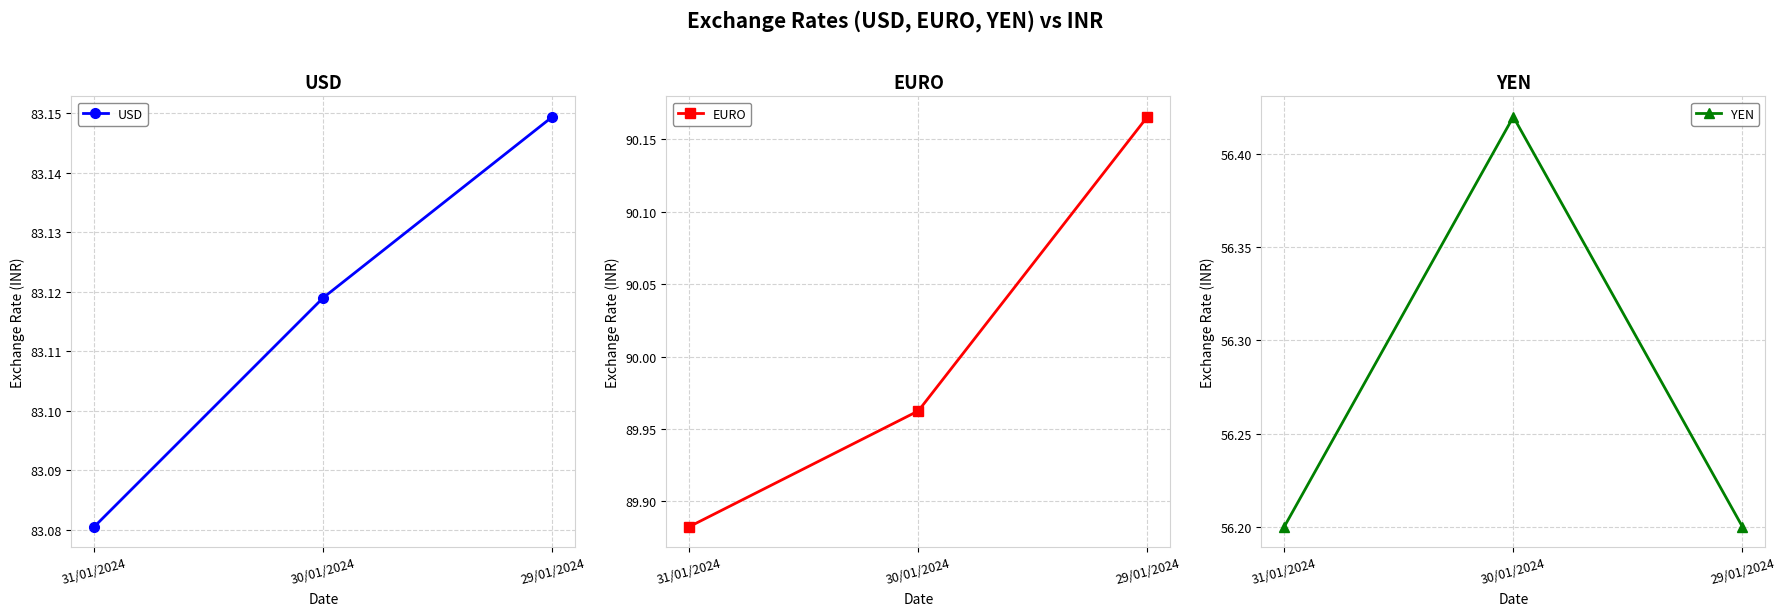

What is the value of the EURO point at the 1st from the left?

89.9